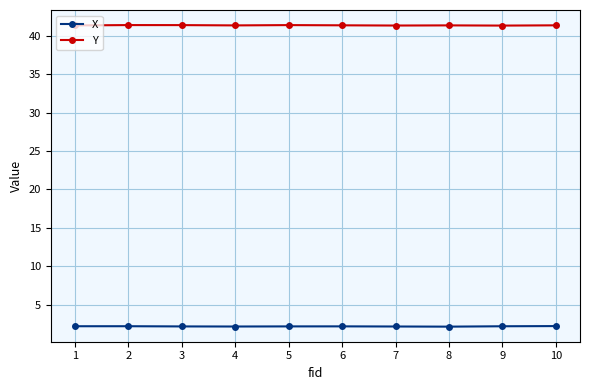

True or false: X has more than 1 interior local peaks.

True